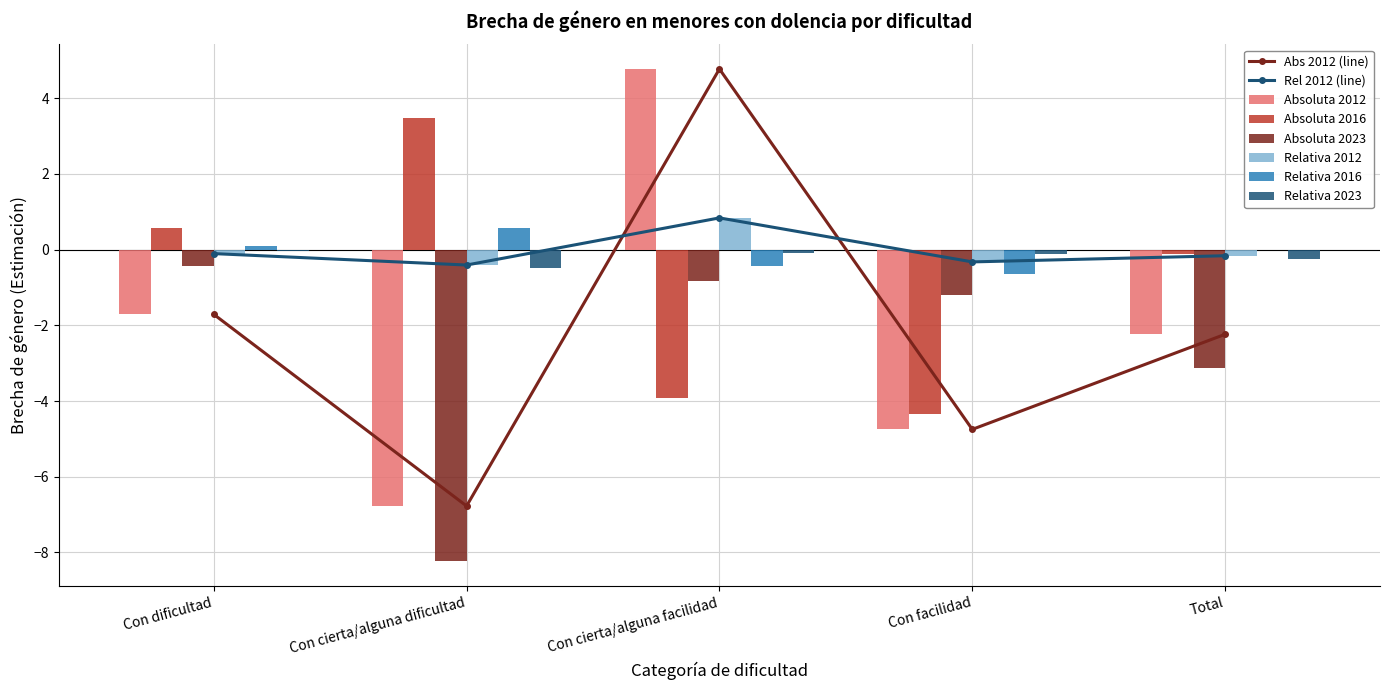

Which category has the highest value across all series?

Con cierta/alguna facilidad